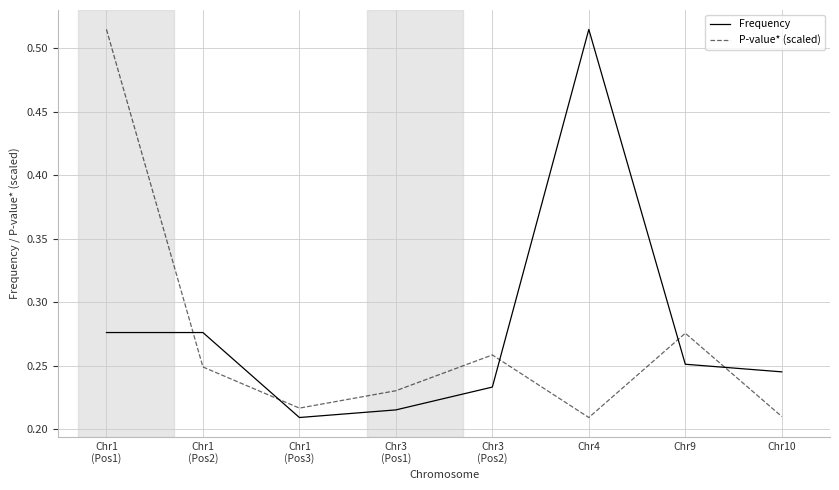

How many intersections are there between P-value* (scaled) and Frequency?

5